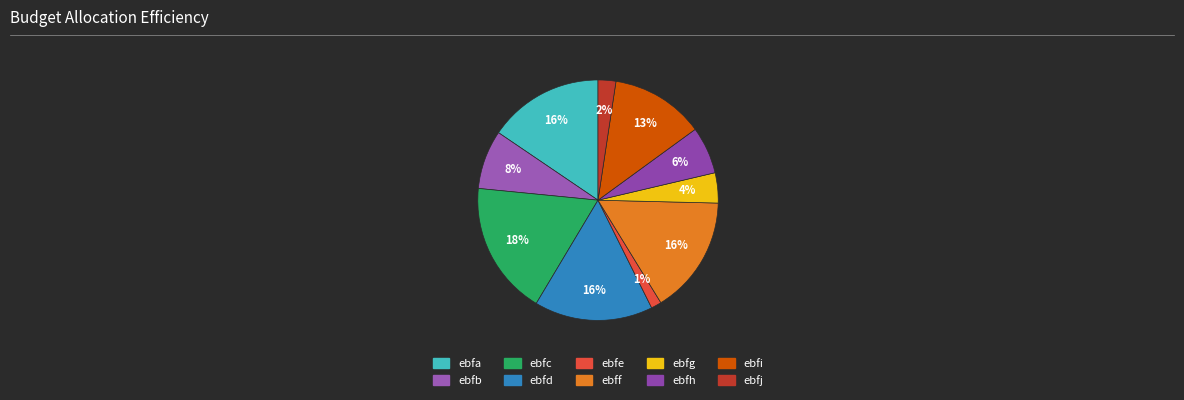

Is there a majority slice in this chart?

No